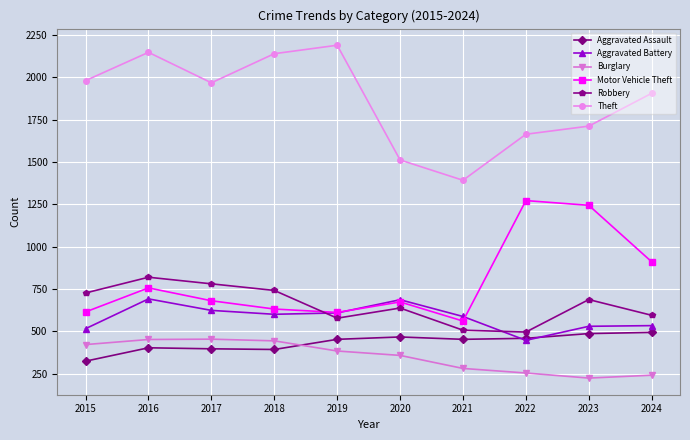

Rank the series by their maximum value, from highest to lowest.

Theft, Motor Vehicle Theft, Robbery, Aggravated Battery, Aggravated Assault, Burglary